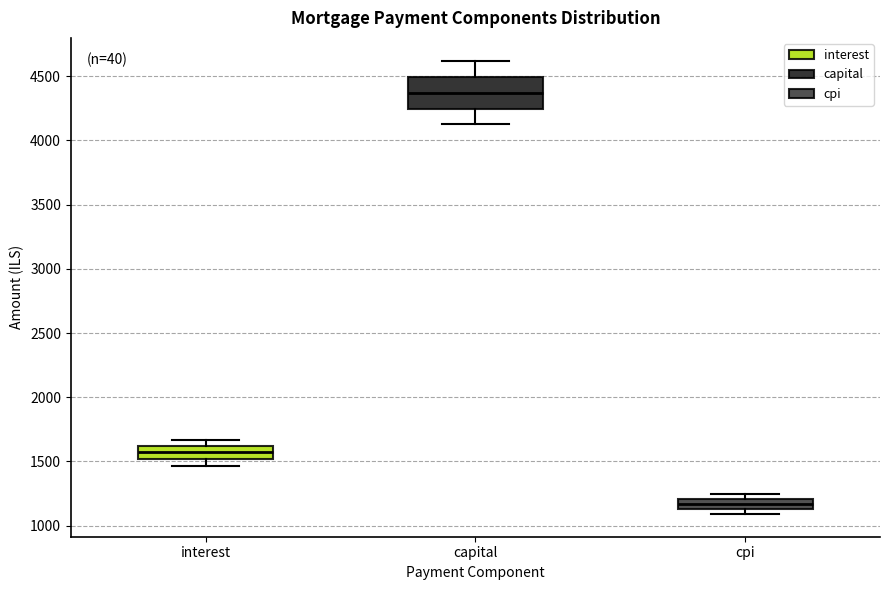

Where does the median line of the box for interest sit on the y-axis? The values are not printed on the chart, so give them approximately, as read against the axis.

1550